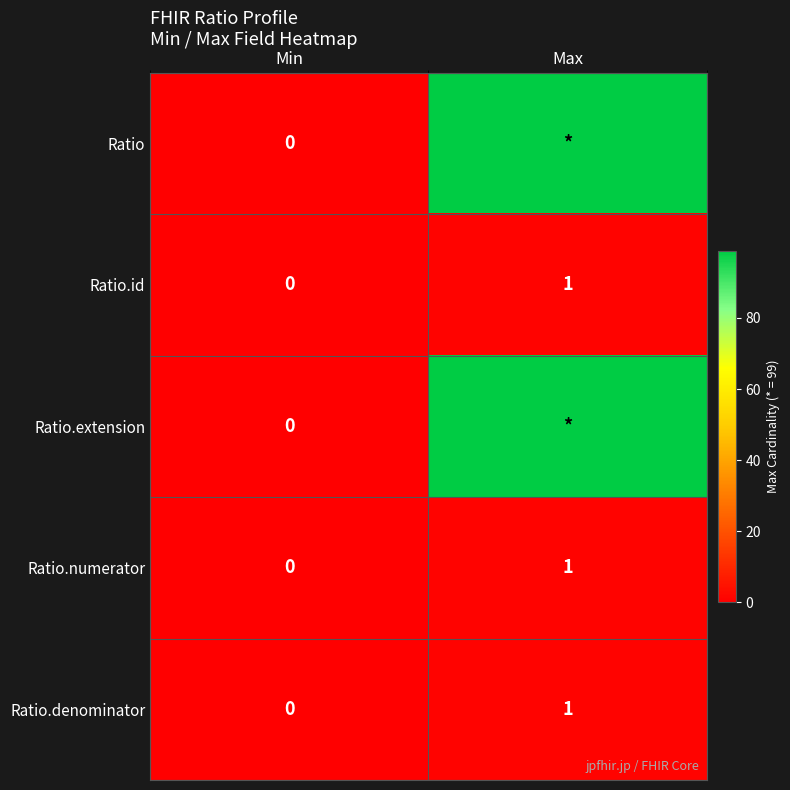

At which label does Ratio.numerator reach its peak?

Max